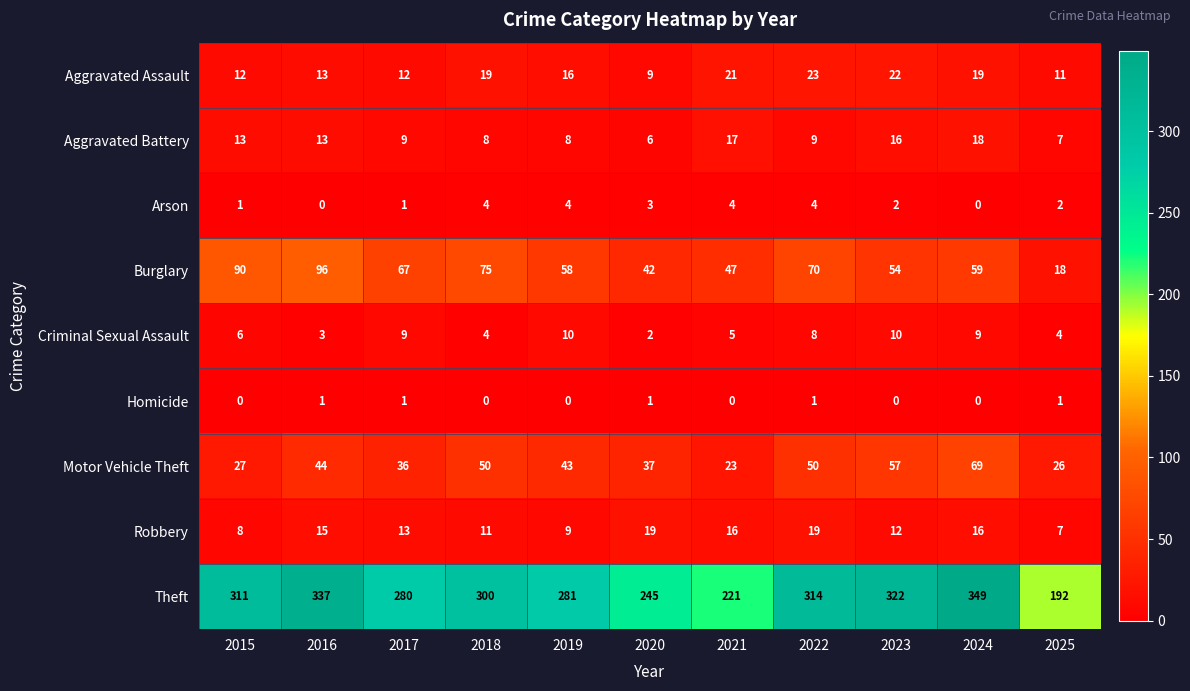

Rank the series by their maximum value, from highest to lowest.

Theft, Burglary, Motor Vehicle Theft, Aggravated Assault, Robbery, Aggravated Battery, Criminal Sexual Assault, Arson, Homicide